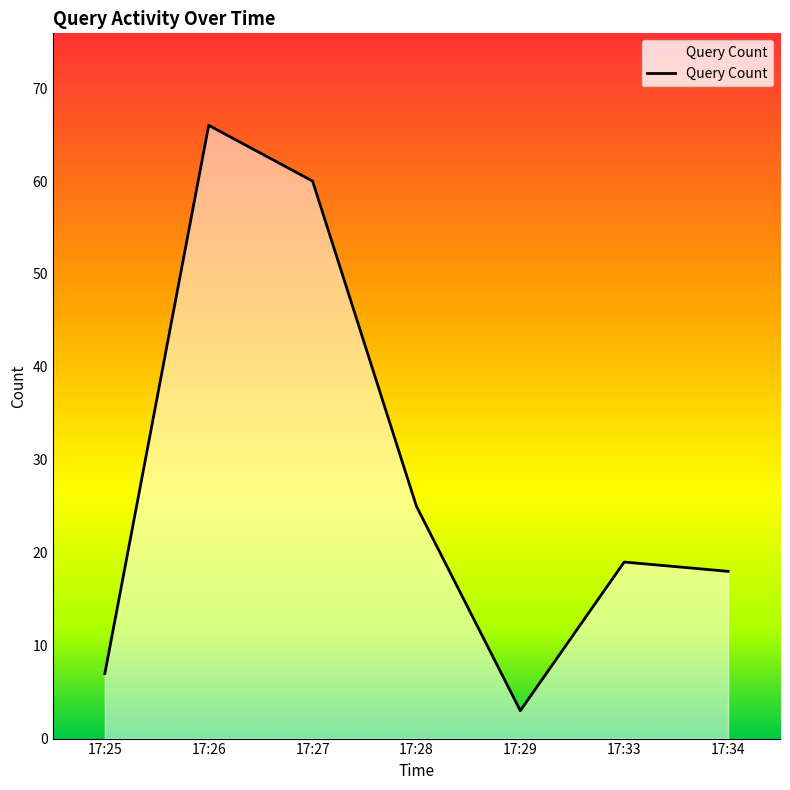

Reading left to right, extract all data points from this chart.

7	66	60	25	3	19	18